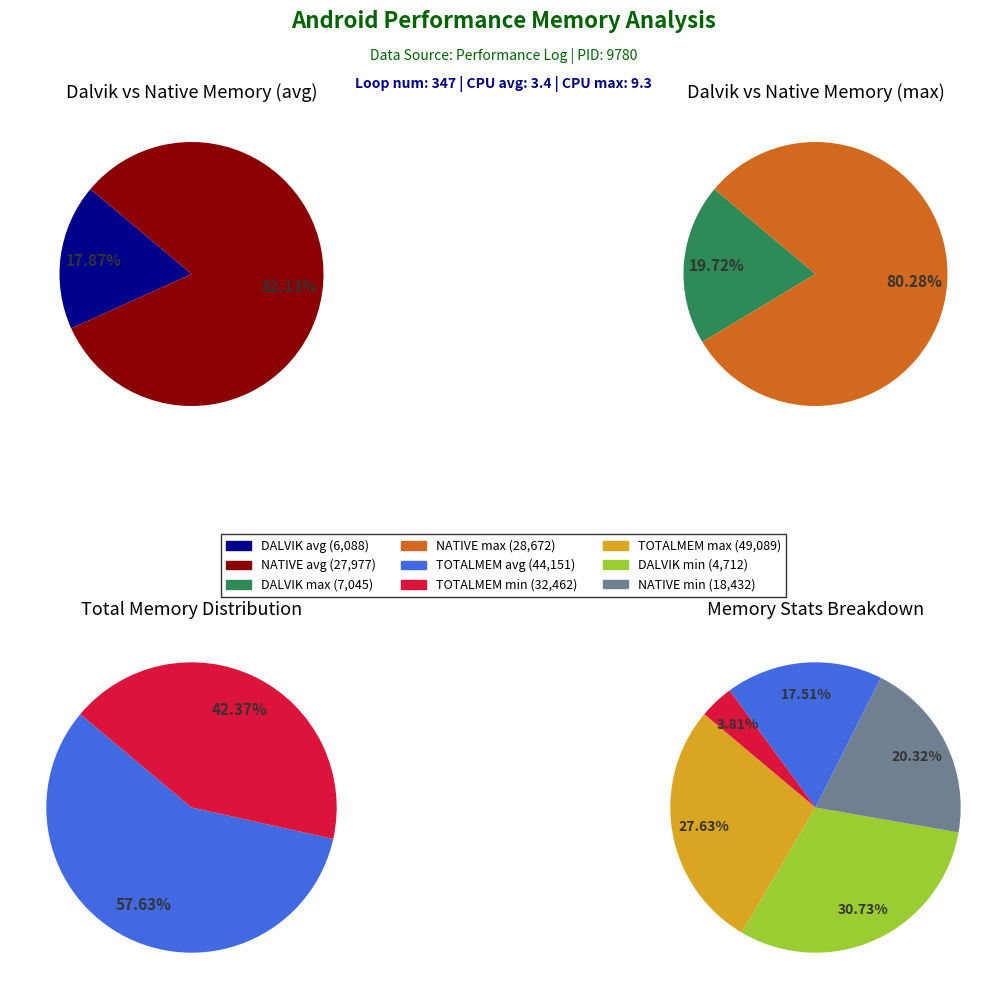

What is the smallest slice in the pie chart?

DALVIK min